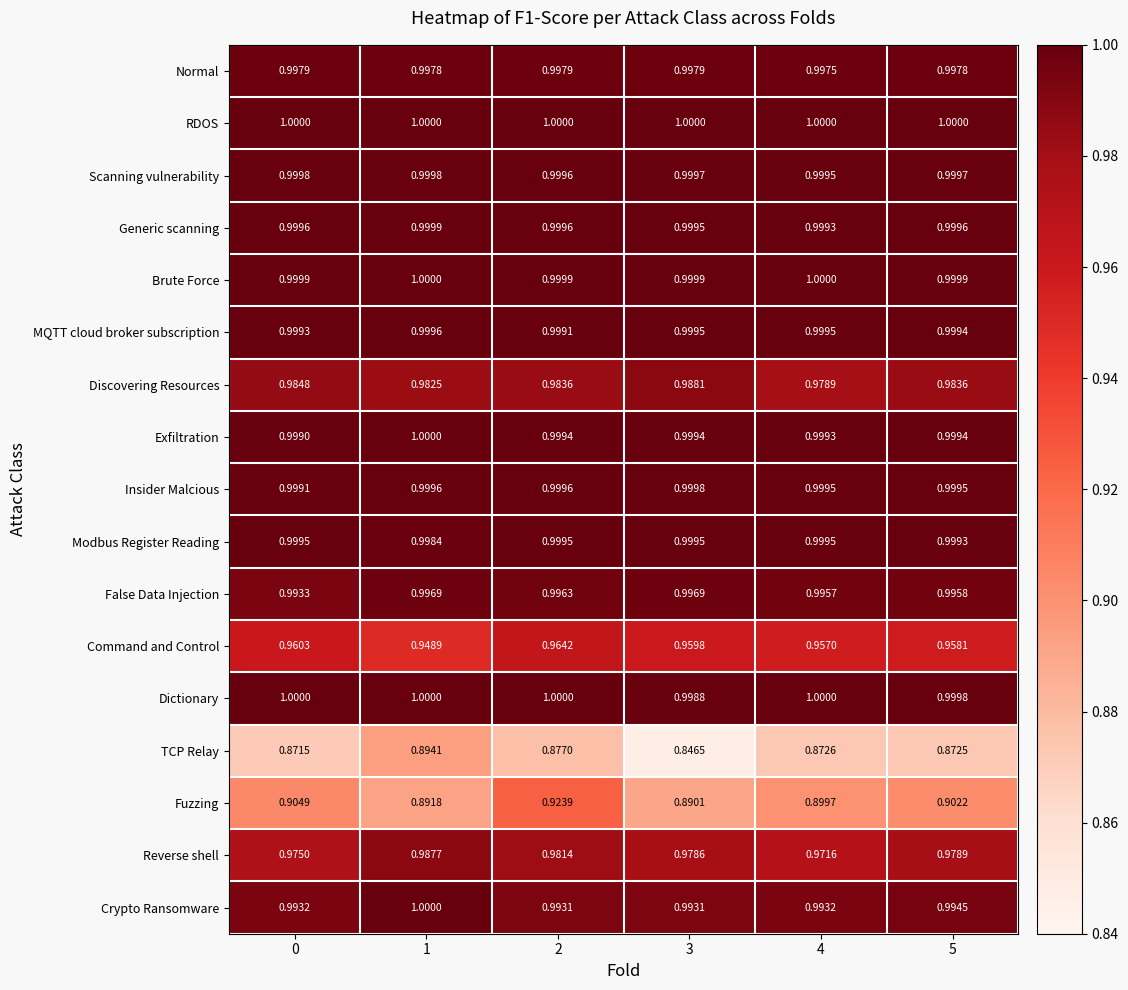

What is the difference between the highest and lowest values at 5?

0.1